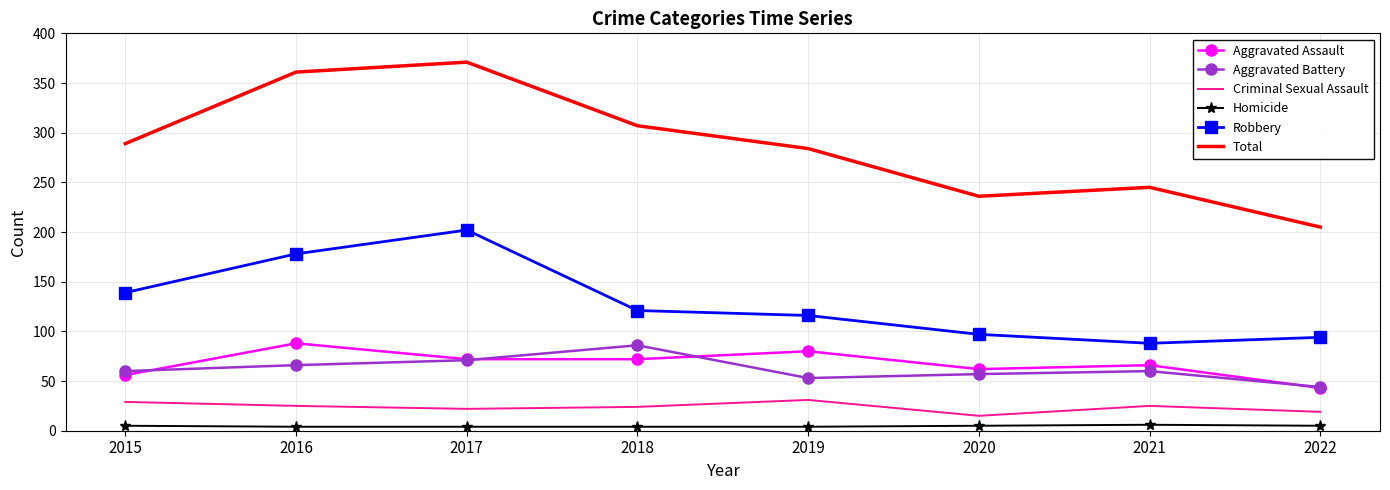

Which category has the highest value across all series?

2017